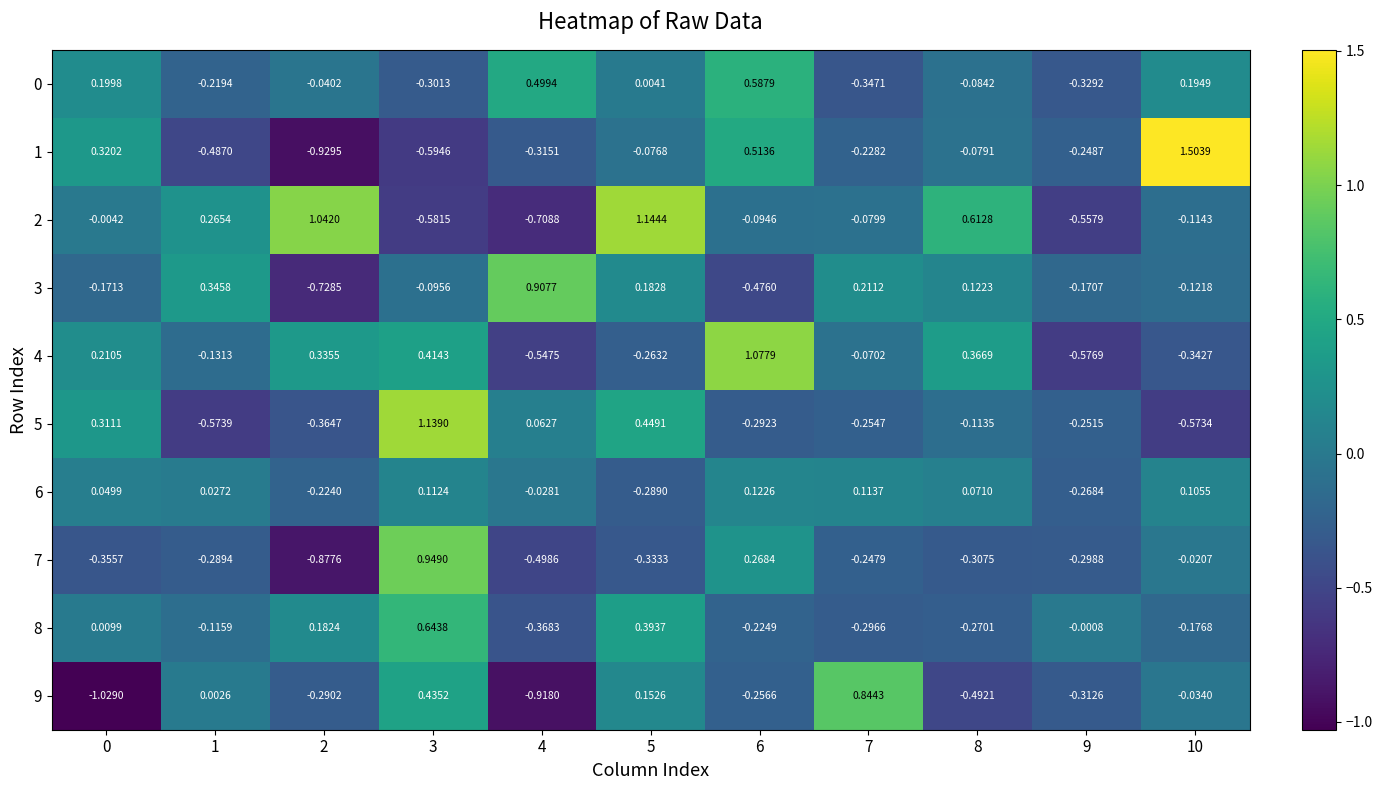

Is the value of 9 at 0 greater than the value of 7 at 10?

No